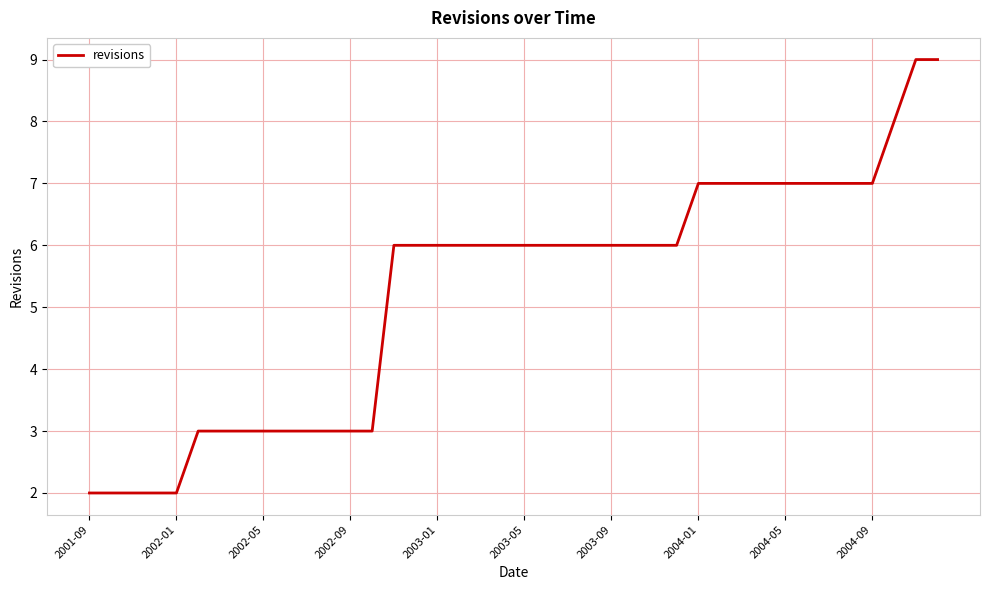

What is the greatest value displayed?

9